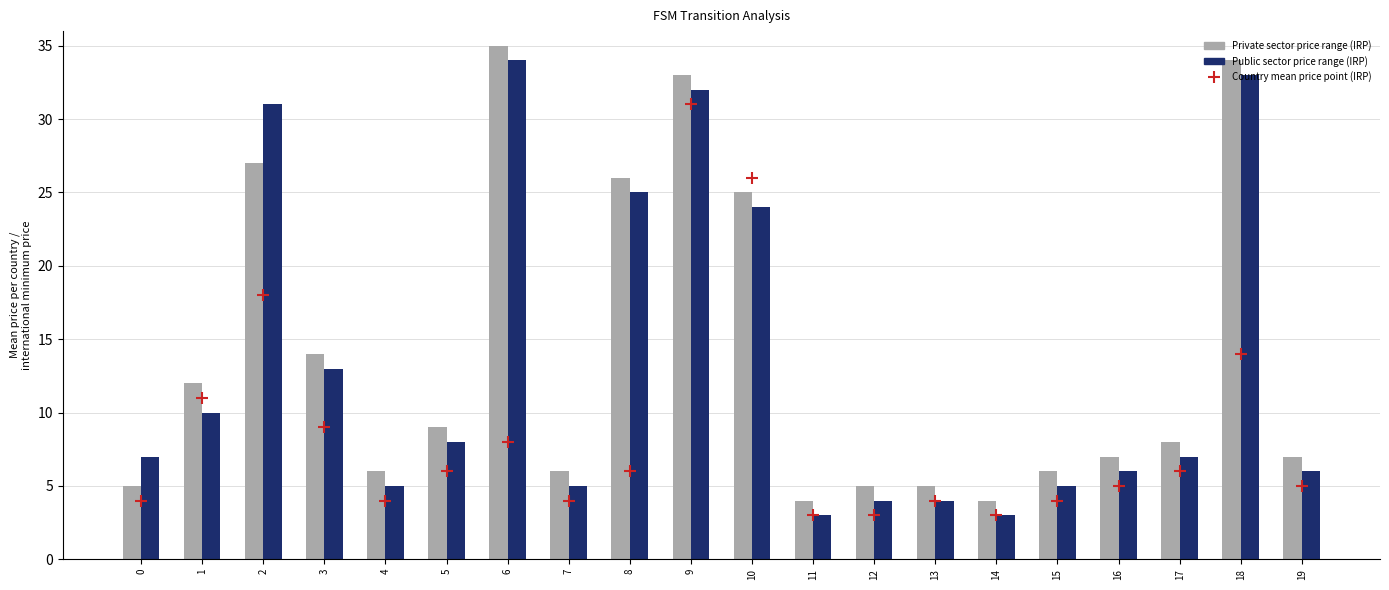

What is the total value across all series at 4?

15